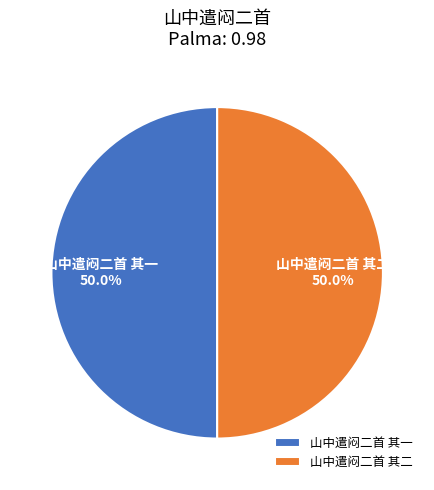

What percentage is NOT represented by 山中遣闷二首 其二?

50.0%